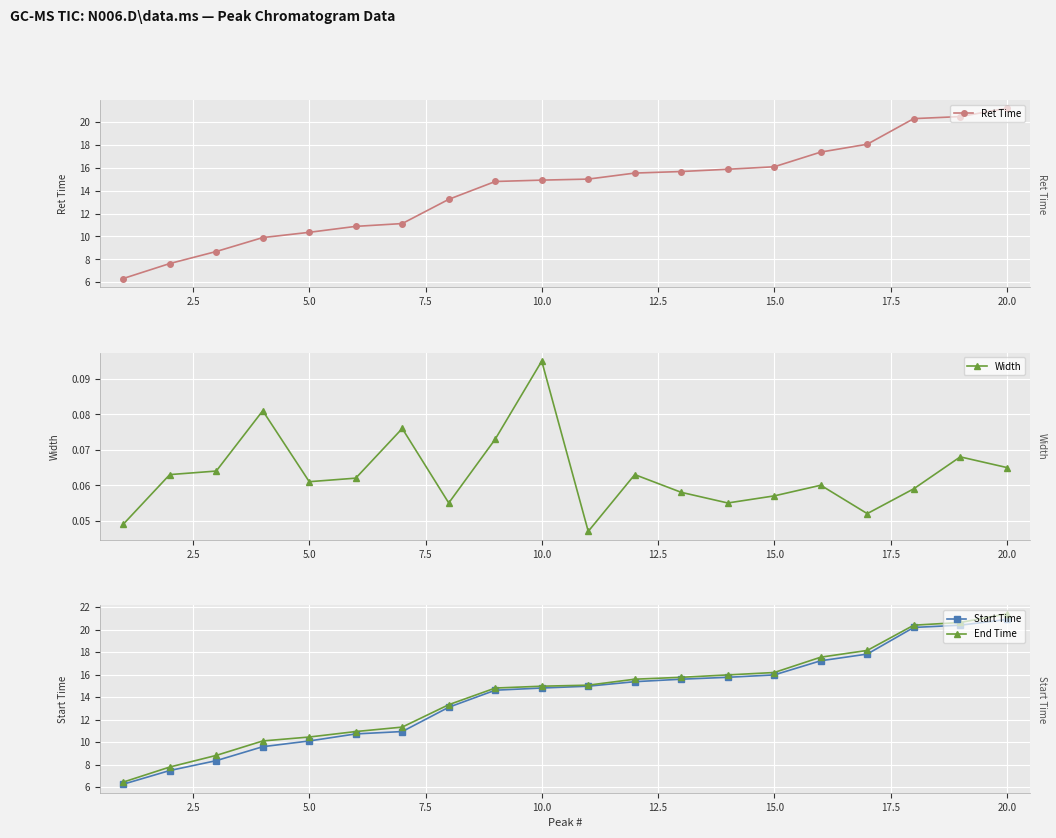

What is the sum of all Ret Time values?

283.4